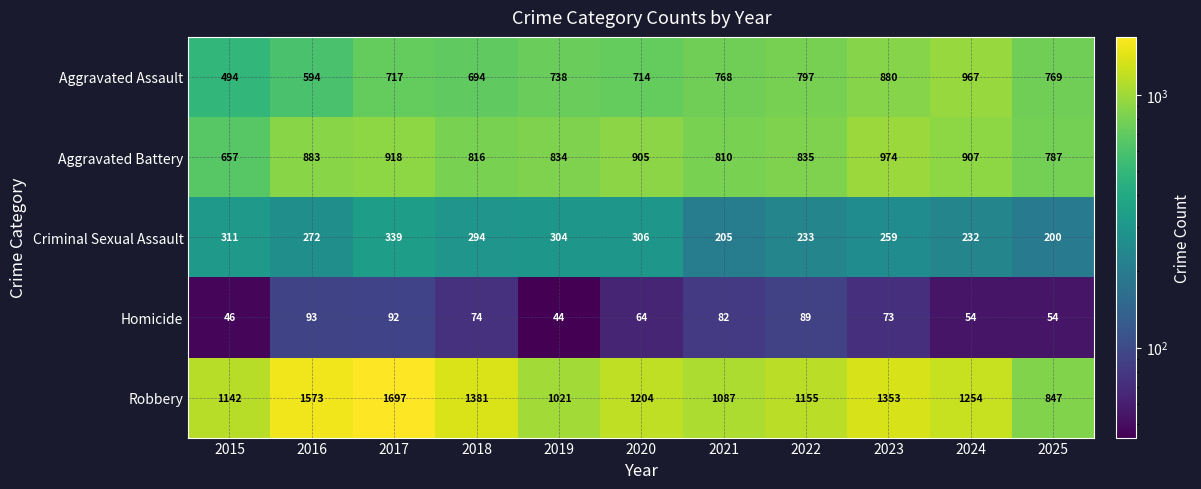

What is the total value across all series at 2016?

3415